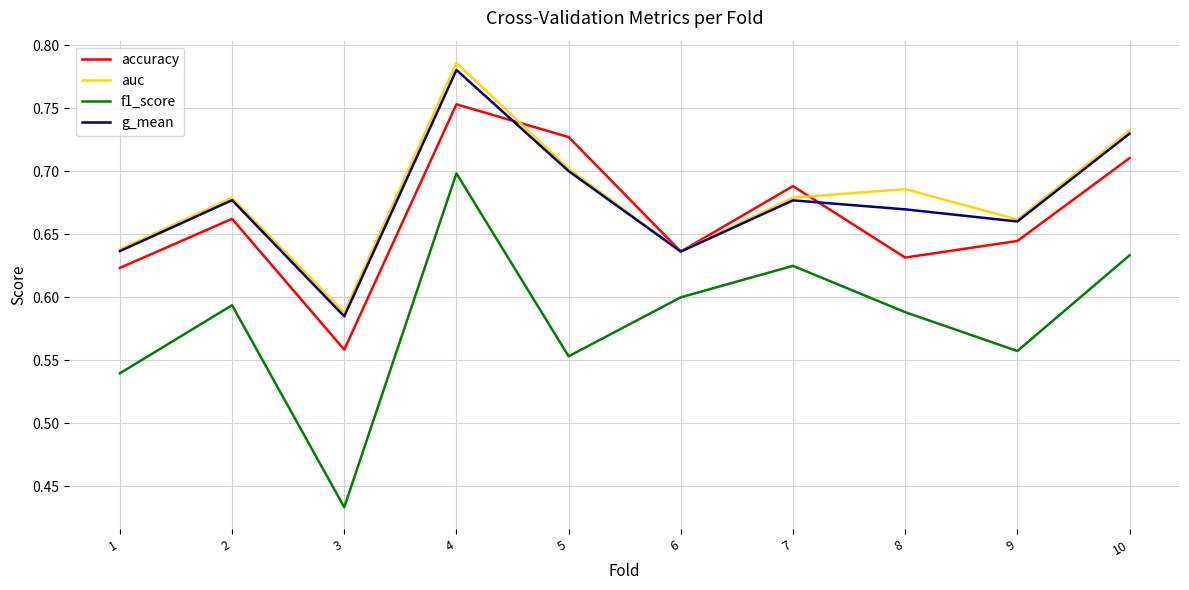

What is the spread (max minus min) of values at 7?

0.1